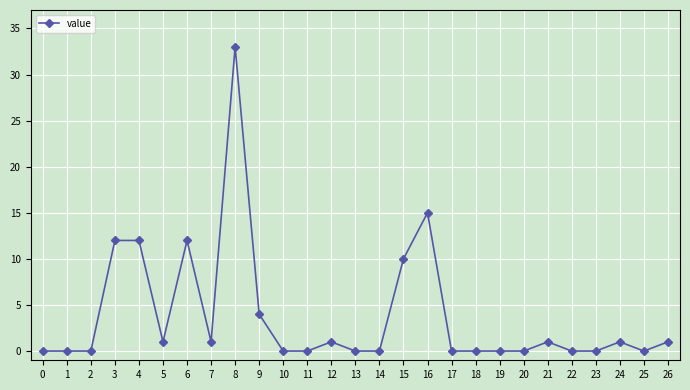

Is it true that the value at 13 is 0?

True